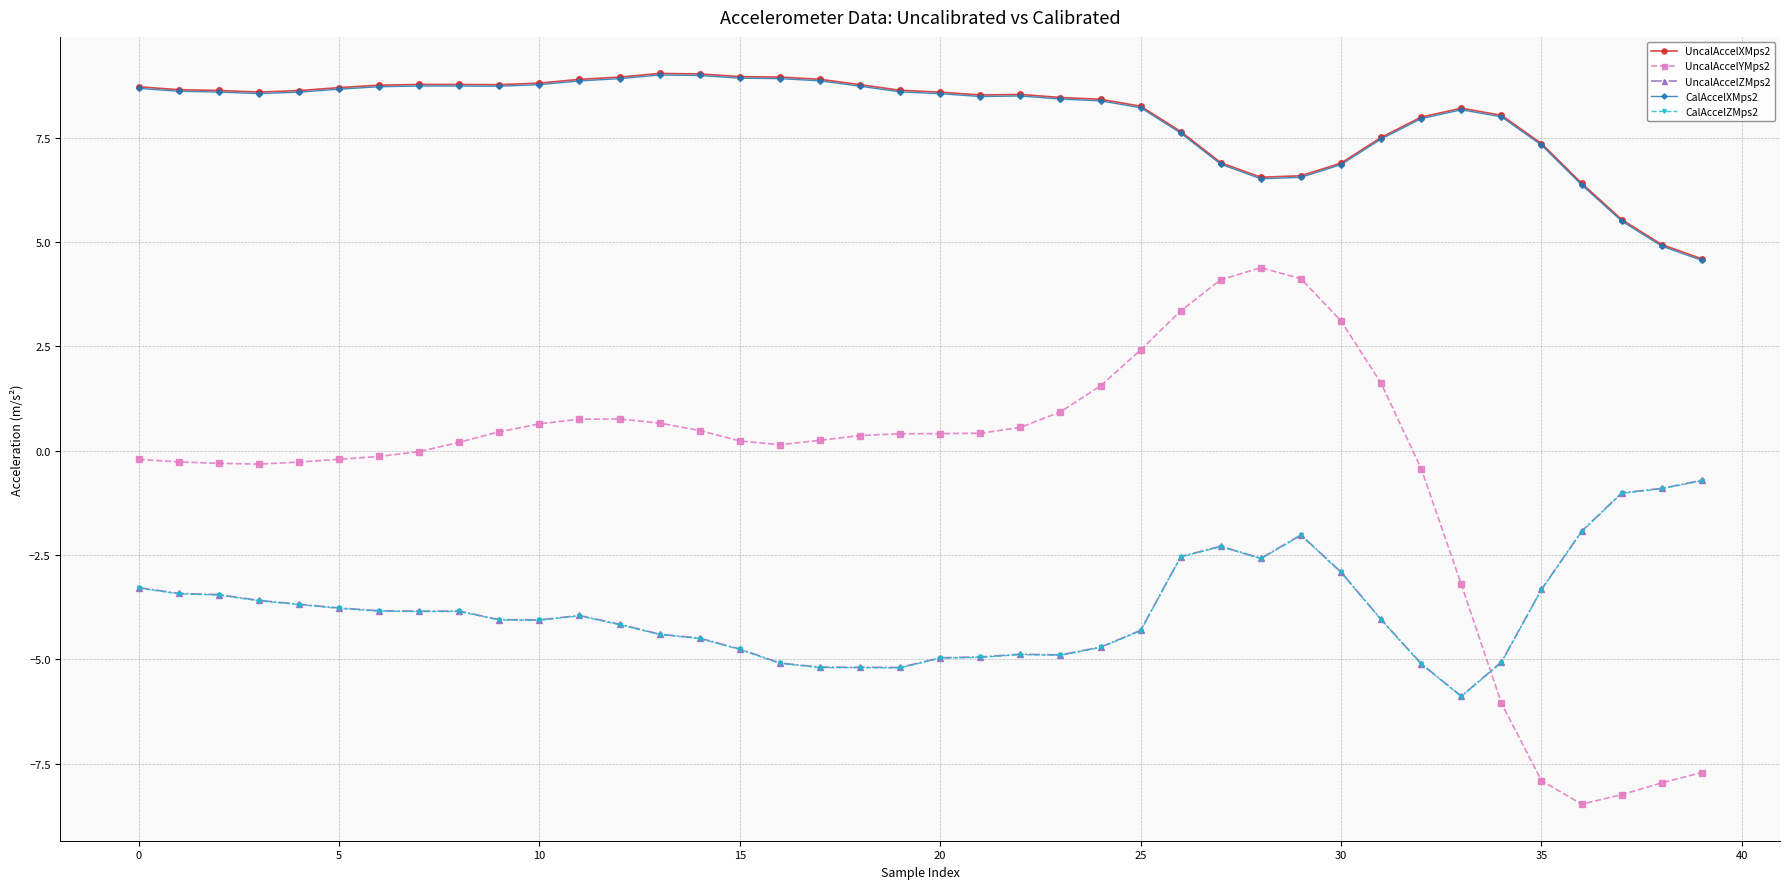

How many times do UncalAccelYMps2 and UncalAccelZMps2 cross each other?

1